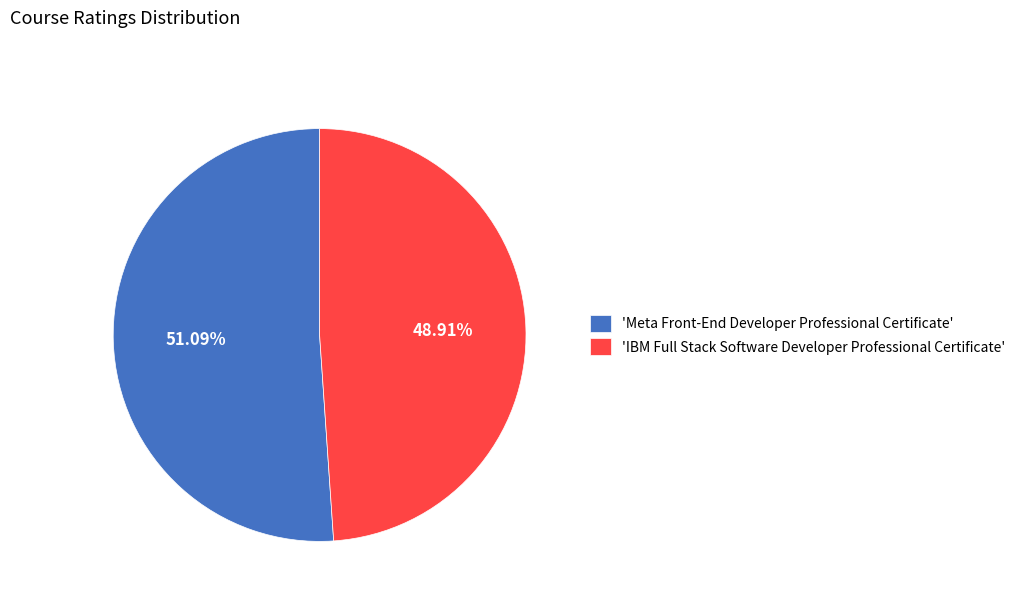

Which category has the biggest portion of the pie?

'Meta Front-End Developer Professional Certificate'